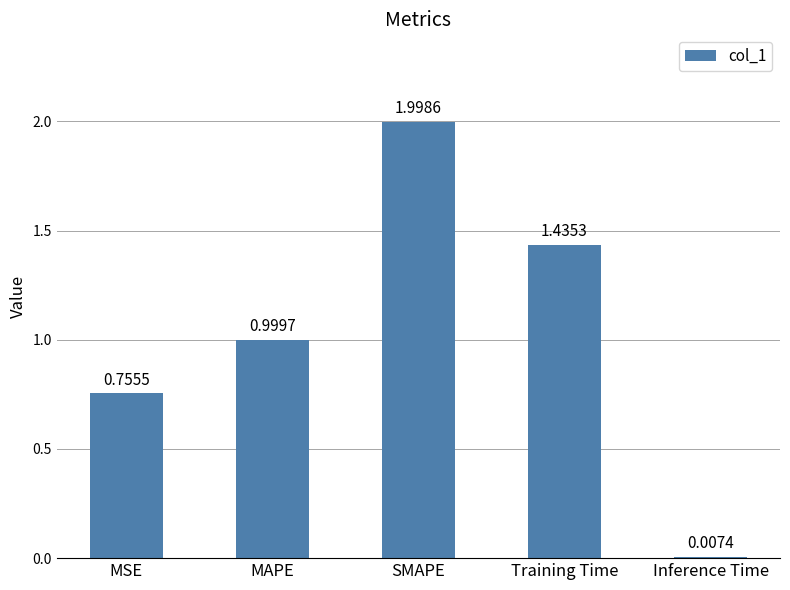

Which label corresponds to the largest value in the chart?

SMAPE